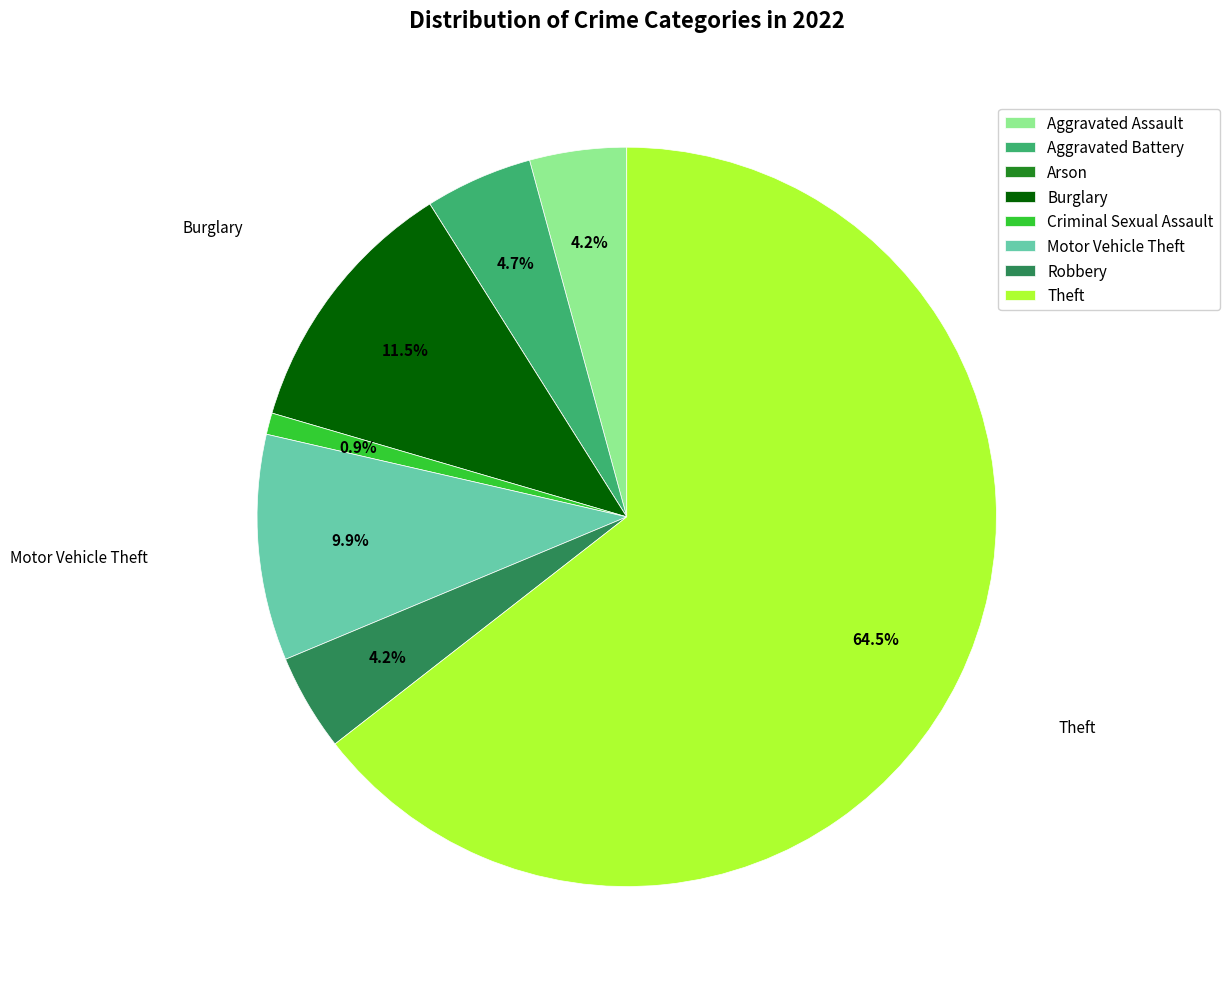

Which slice is the largest?

Theft